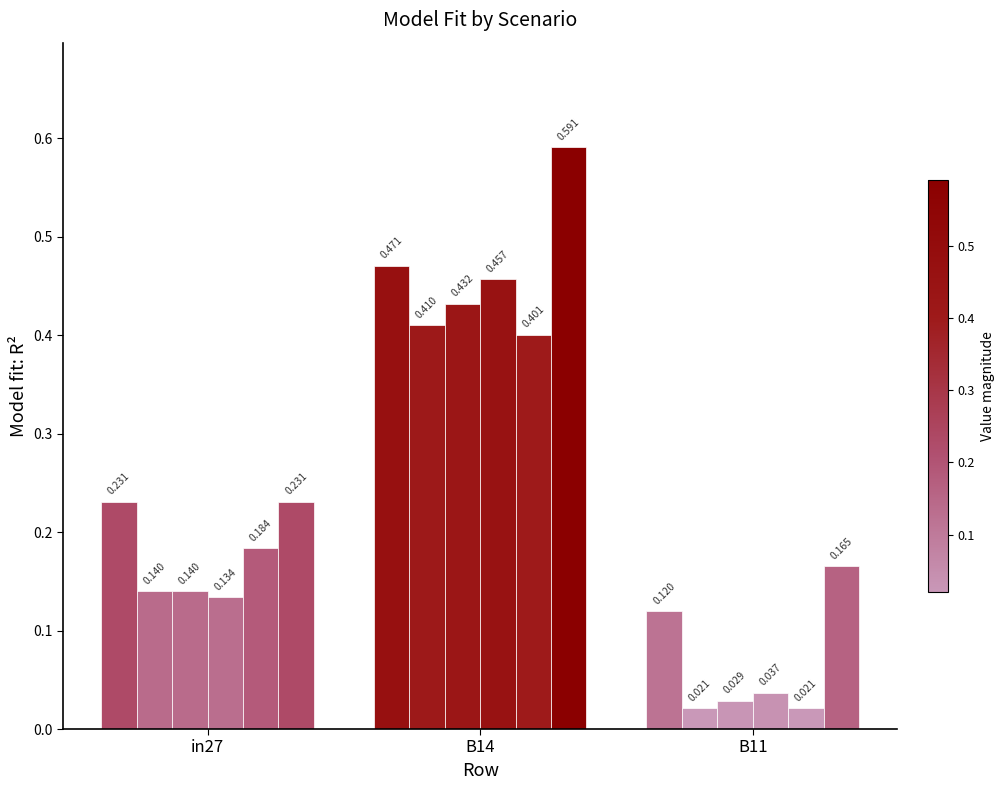

What position from the right is B11?

1